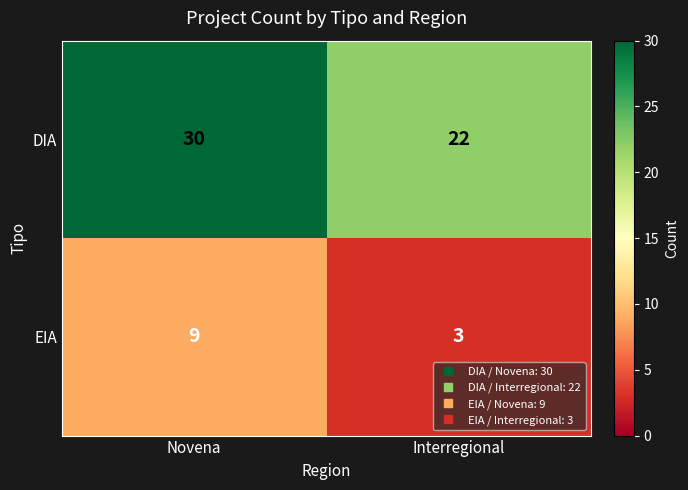

Reading right to left, extract all data points from this chart.

DIA: Interregional=22	Novena=30
EIA: Interregional=3	Novena=9